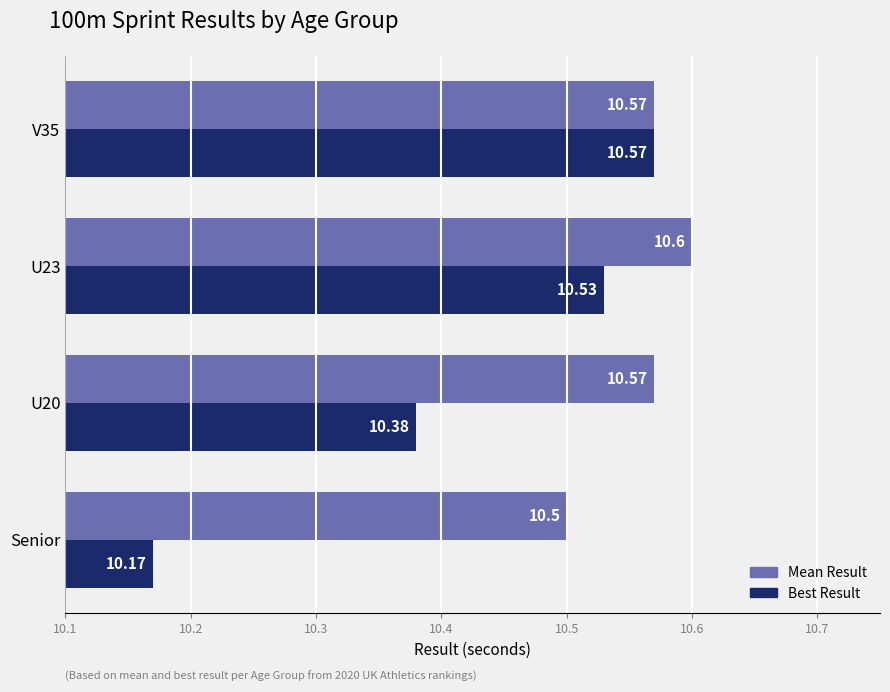

At which label is Best Result closest to 10?

Senior